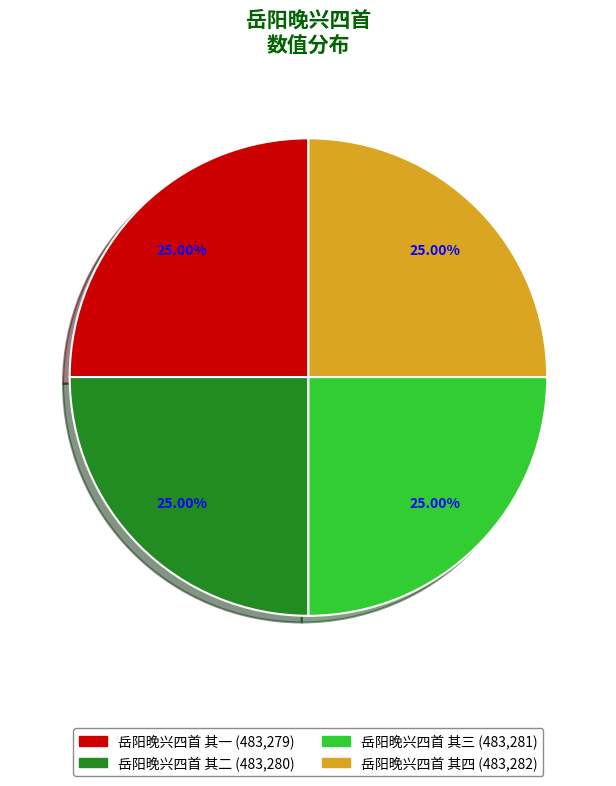

Is there a majority slice in this chart?

No